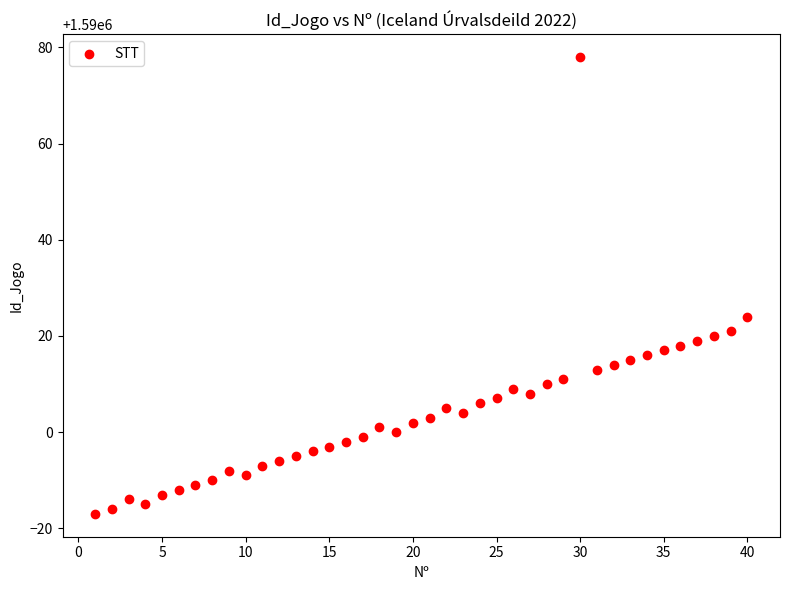

What Y value in the scatter plot is closest to 1590030?

1590024